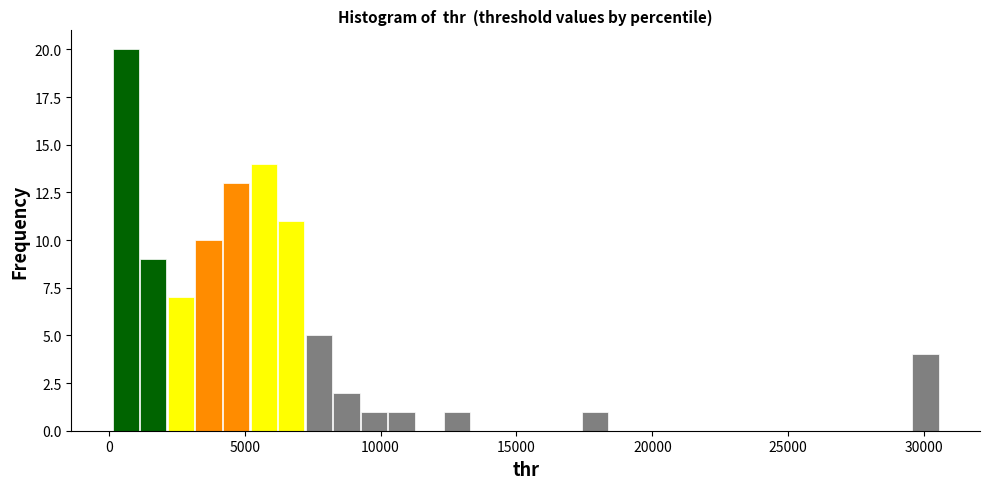

Around what value on the x-axis is the tallest bar? Give the approximate position of its centre, as read against the axis.

500